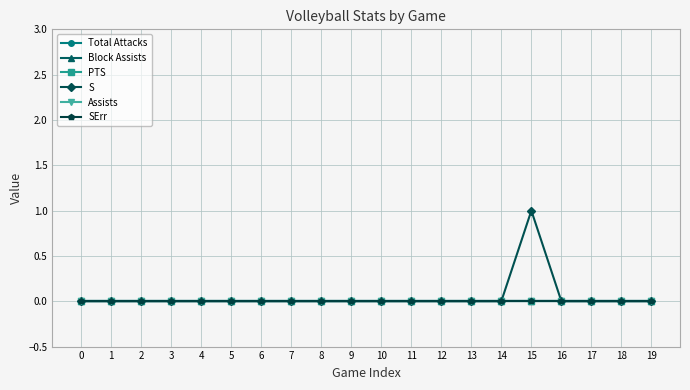

Is this an area chart (filled region under the line)?

No